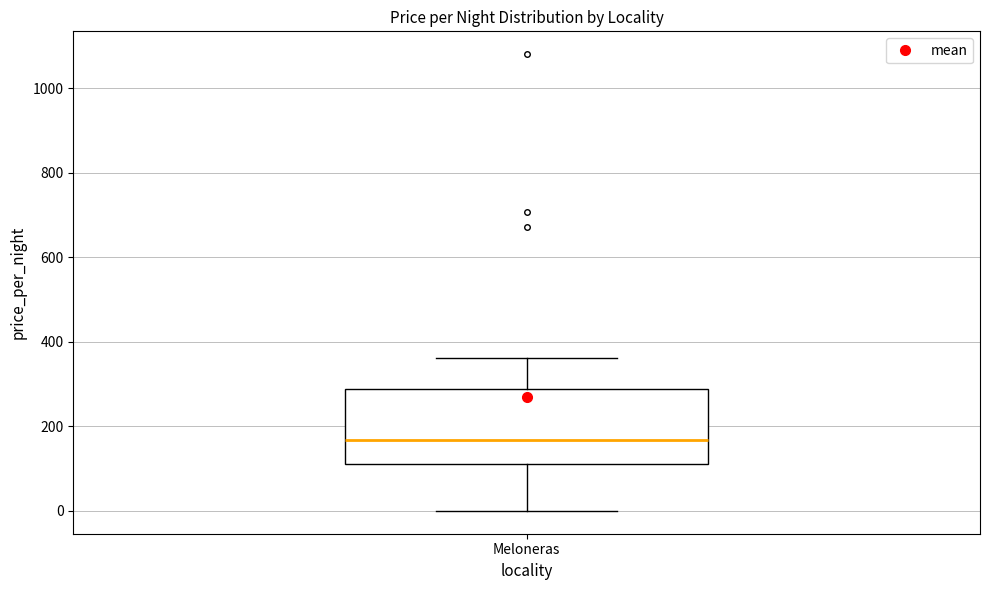

Where does the lower whisker of the box for Meloneras end on the y-axis? The values are not printed on the chart, so give them approximately, as read against the axis.

0